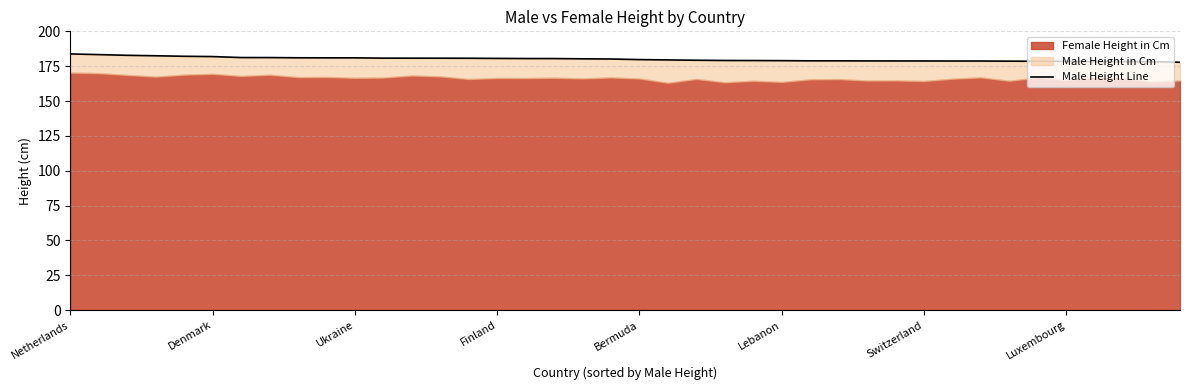

What is the difference between the second highest and second lowest values?

5.1